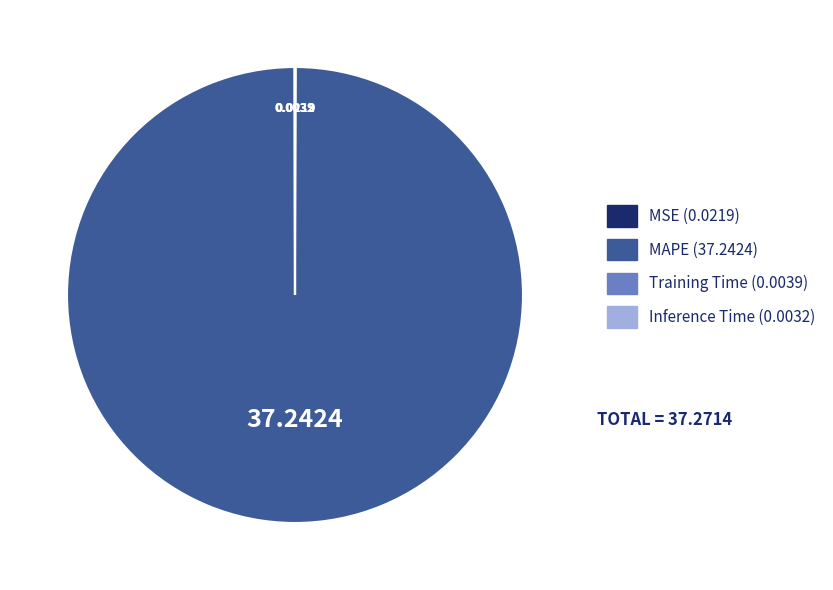

Is there any slice that represents more than half of the pie?

Yes